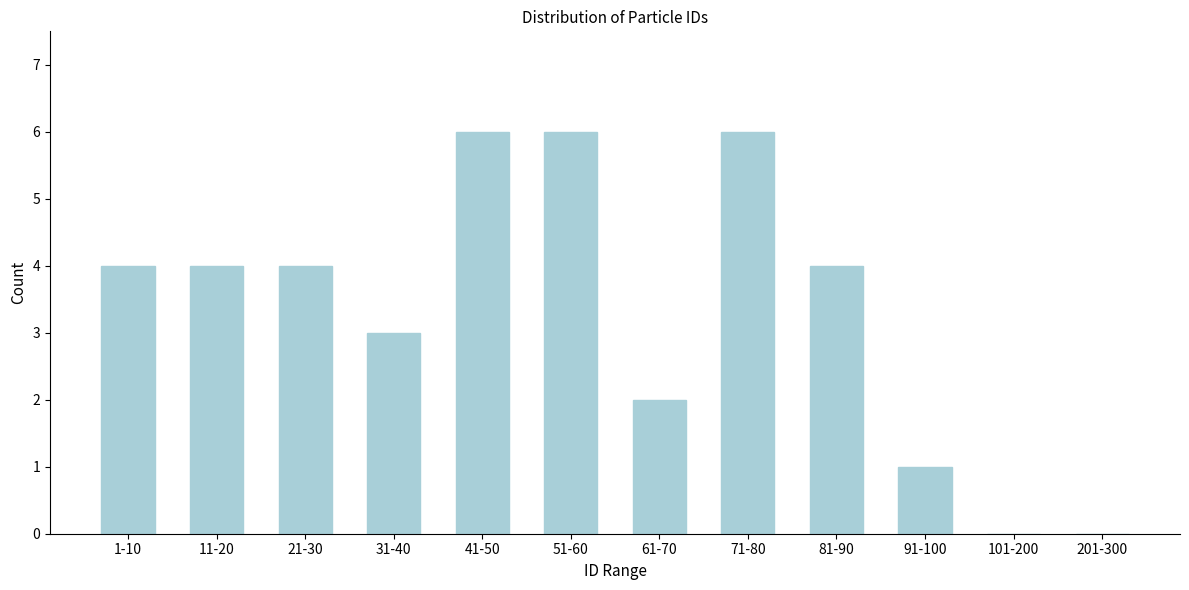

Reading left to right, extract all data points from this chart.

1-10=4	11-20=4	21-30=4	31-40=3	41-50=6	51-60=6	61-70=2	71-80=6	81-90=4	91-100=1	101-200=0	201-300=0